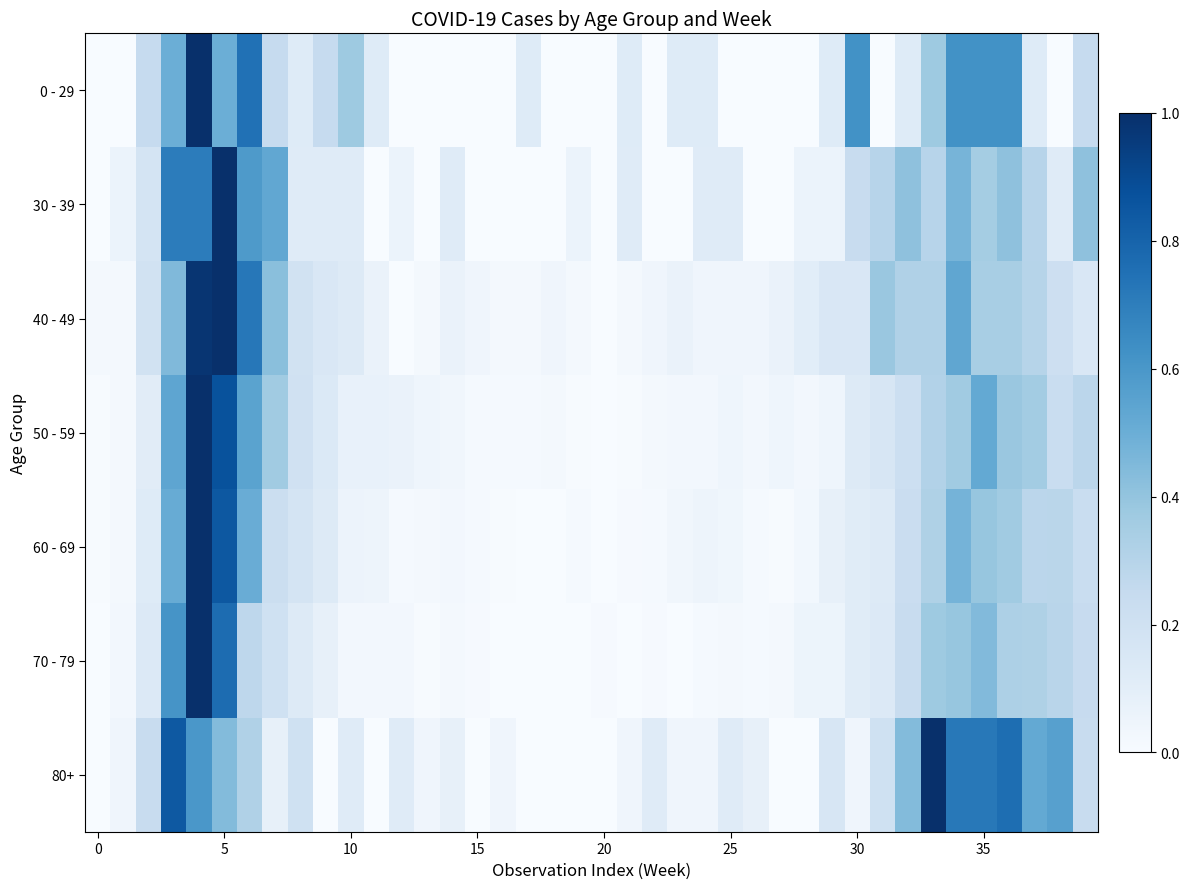

Reading left to right, extract all data points from this chart.

0 - 29: 0.0	0.0	0.2	0.5	1.0	0.5	0.7	0.2	0.1	0.2	0.4	0.1	0.0	0.0	0.0	0.0	0.0	0.1	0.0	0.0	0.0	0.1	0.0	0.1	0.1	0.0	0.0	0.0	0.0	0.1	0.6	0.0	0.1	0.4	0.6	0.6	0.6	0.1	0.0	0.2
30 - 39: 0.0	0.1	0.2	0.7	0.7	1.0	0.6	0.5	0.1	0.1	0.1	0.0	0.1	0.0	0.1	0.0	0.0	0.0	0.0	0.1	0.0	0.1	0.0	0.0	0.1	0.1	0.0	0.0	0.1	0.1	0.2	0.3	0.4	0.3	0.5	0.4	0.4	0.3	0.1	0.4
40 - 49: 0.0	0.0	0.2	0.4	1.0	1.0	0.7	0.4	0.2	0.1	0.1	0.1	0.0	0.0	0.1	0.0	0.0	0.0	0.0	0.0	0.0	0.0	0.0	0.1	0.0	0.0	0.0	0.1	0.1	0.1	0.1	0.4	0.3	0.3	0.5	0.3	0.3	0.3	0.2	0.1
50 - 59: 0.0	0.0	0.1	0.5	1.0	0.9	0.5	0.4	0.2	0.1	0.1	0.1	0.1	0.0	0.0	0.0	0.0	0.0	0.0	0.0	0.0	0.0	0.0	0.0	0.0	0.0	0.0	0.0	0.0	0.0	0.1	0.2	0.2	0.3	0.4	0.5	0.4	0.4	0.2	0.3
60 - 69: 0.0	0.0	0.1	0.5	1.0	0.8	0.5	0.2	0.2	0.1	0.1	0.0	0.0	0.0	0.0	0.0	0.0	0.0	0.0	0.0	0.0	0.0	0.0	0.0	0.0	0.0	0.0	0.0	0.0	0.1	0.1	0.1	0.2	0.3	0.5	0.4	0.4	0.3	0.3	0.2
70 - 79: 0.0	0.0	0.1	0.6	1.0	0.8	0.3	0.2	0.1	0.1	0.0	0.0	0.0	0.0	0.0	0.0	0.0	0.0	0.0	0.0	0.0	0.0	0.0	0.0	0.0	0.0	0.0	0.0	0.1	0.1	0.1	0.1	0.2	0.4	0.4	0.4	0.3	0.3	0.3	0.2
80+: 0.0	0.0	0.2	0.8	0.6	0.4	0.3	0.1	0.2	0.0	0.1	0.0	0.1	0.0	0.1	0.0	0.0	0.0	0.0	0.0	0.0	0.0	0.1	0.0	0.0	0.1	0.1	0.0	0.0	0.2	0.0	0.2	0.4	1.0	0.7	0.7	0.8	0.5	0.6	0.2